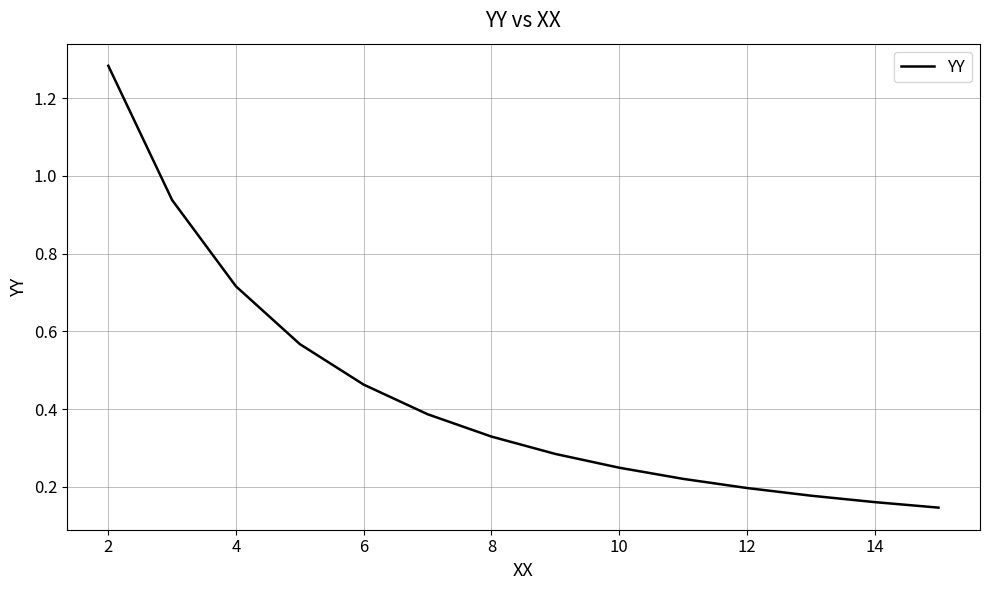

What is the difference between the maximum and minimum values?

1.1